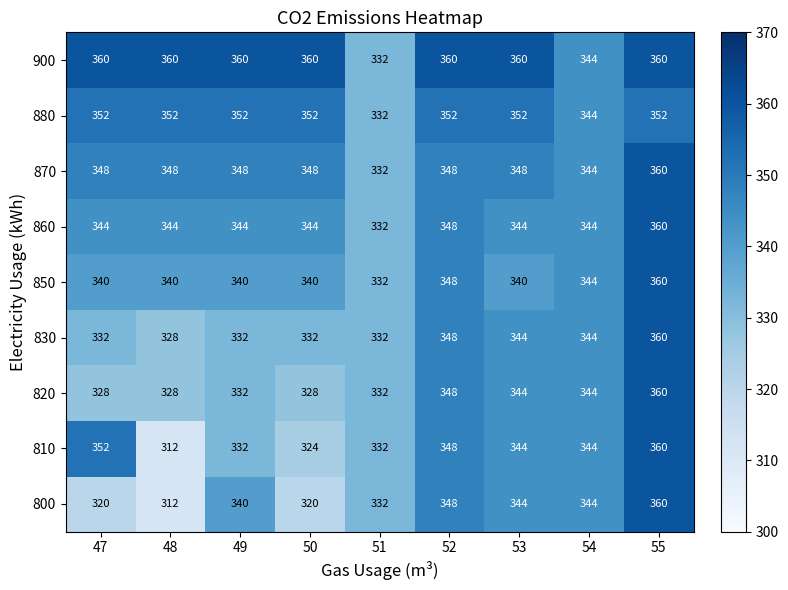

How many series are shown in this chart?

9